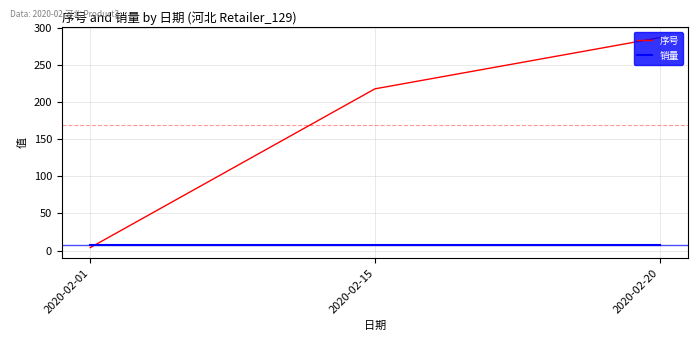

What is the sum of the 序号 values at 2020-02-15 and 2020-02-01?

222